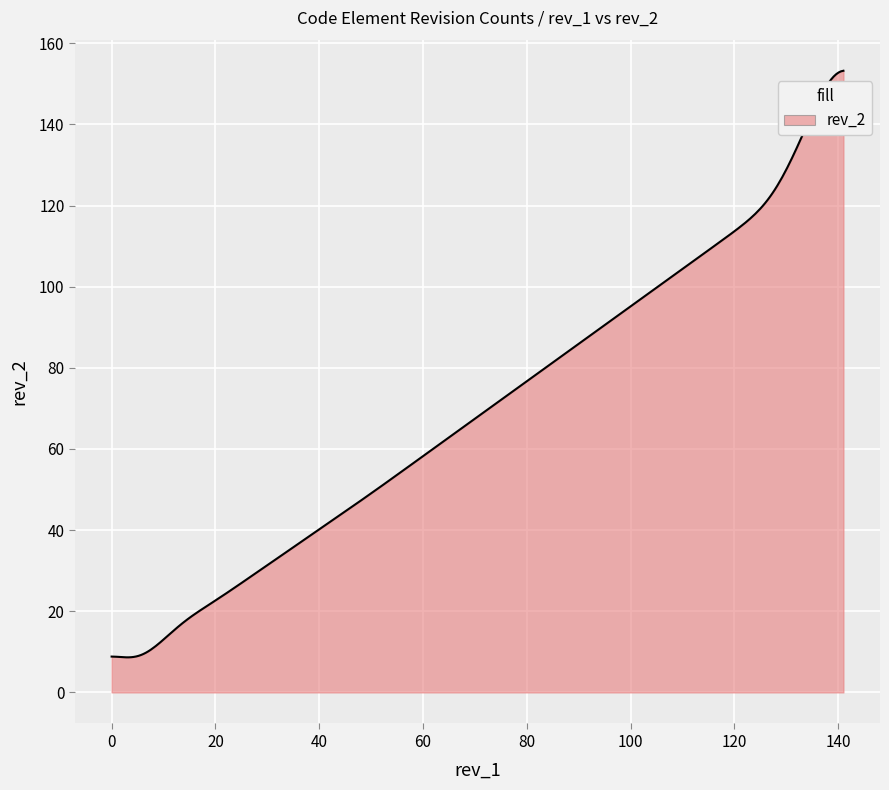

What is the difference between the maximum and minimum values?

144.6